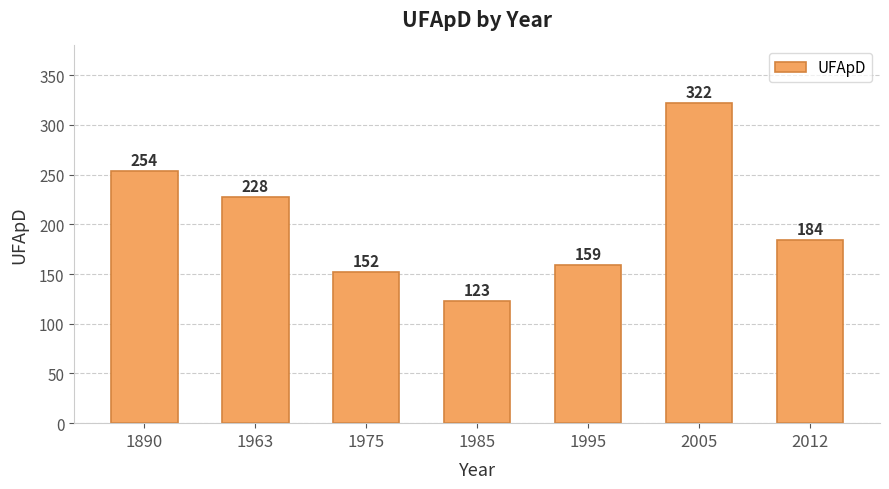

The value at 1890 is 254. True or false?

True